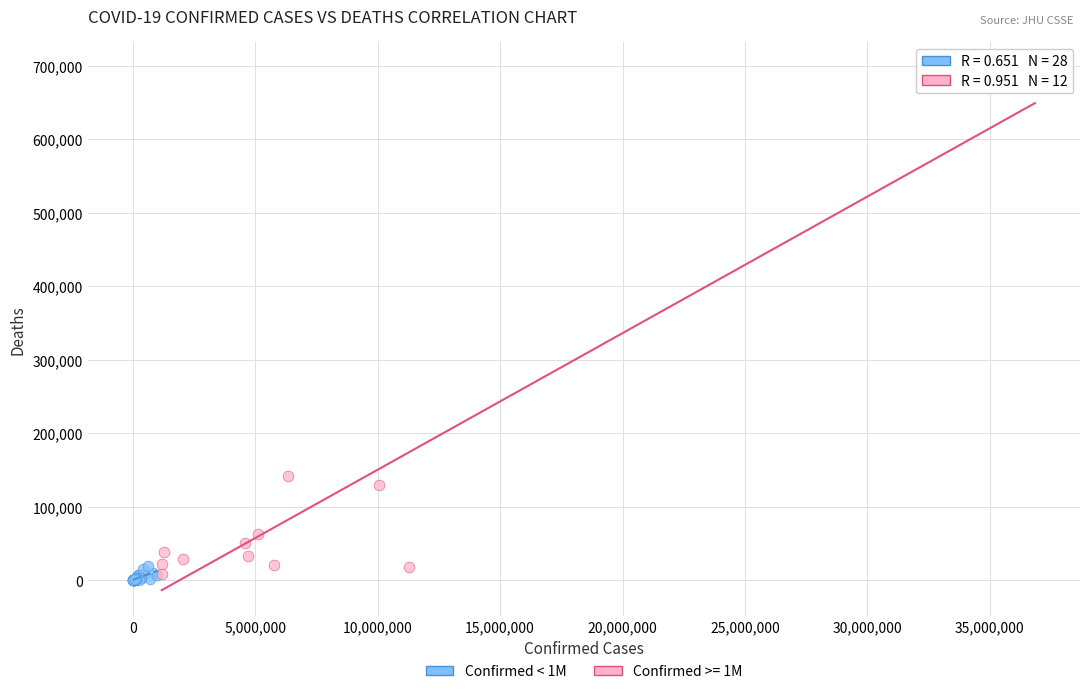

Which series contains the highest Y value?

Confirmed >= 1M